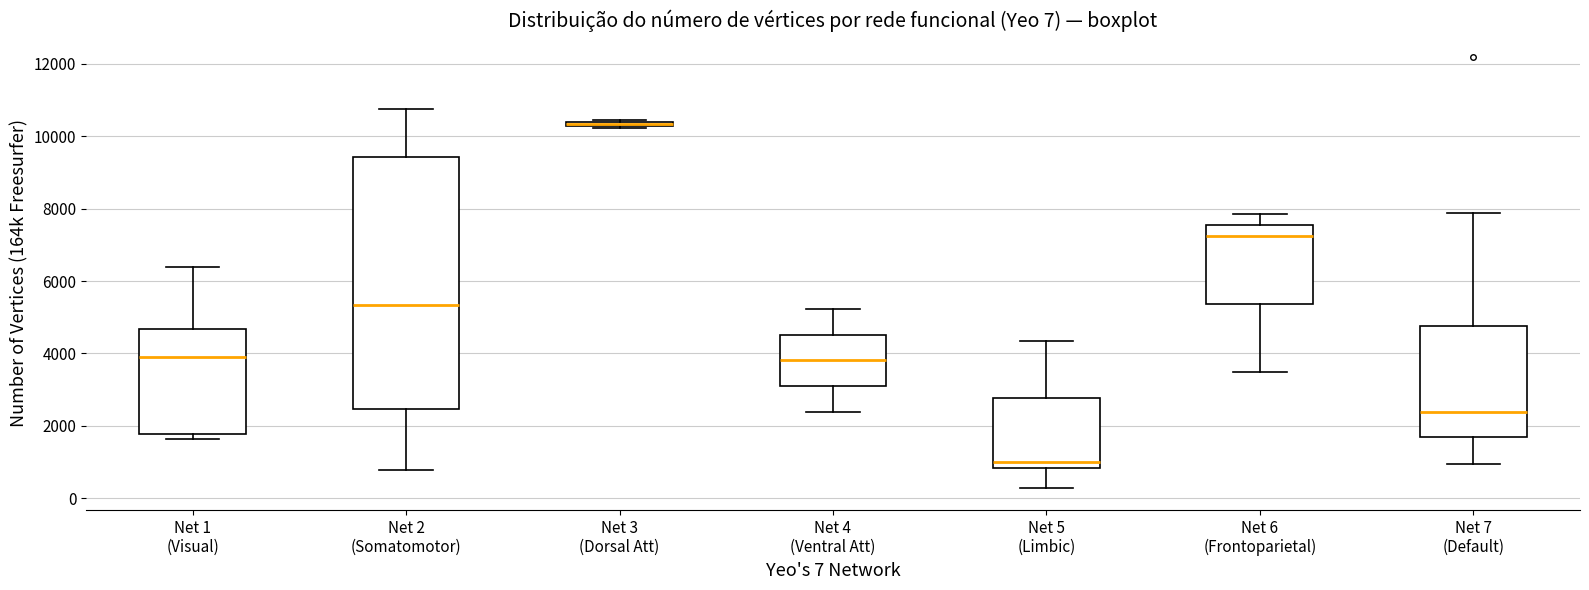

Which box is the tallest, from its lower edge to its upper edge?

Net 2 (Somatomotor)